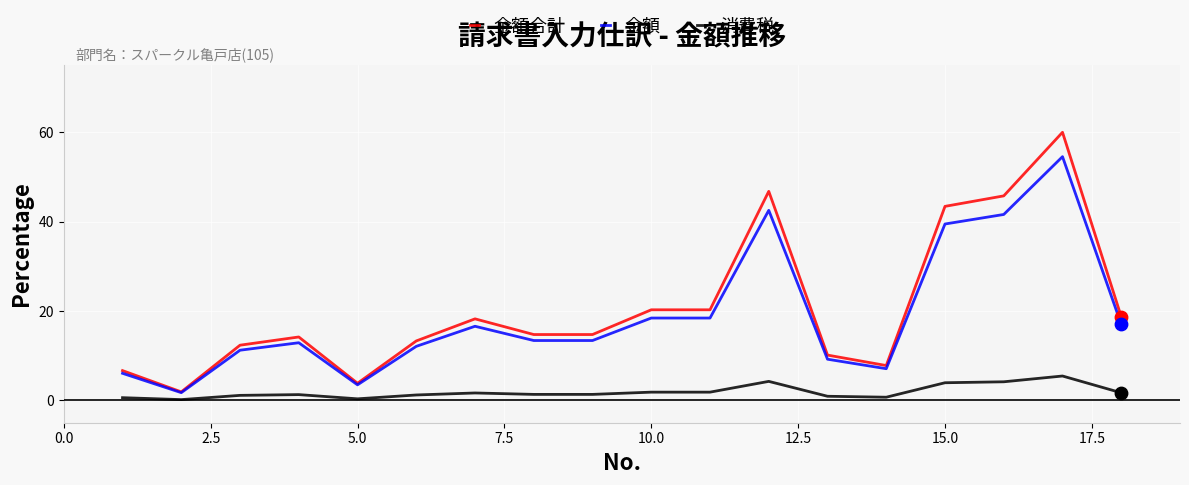

Which series has the largest range (max minus min)?

金額合計